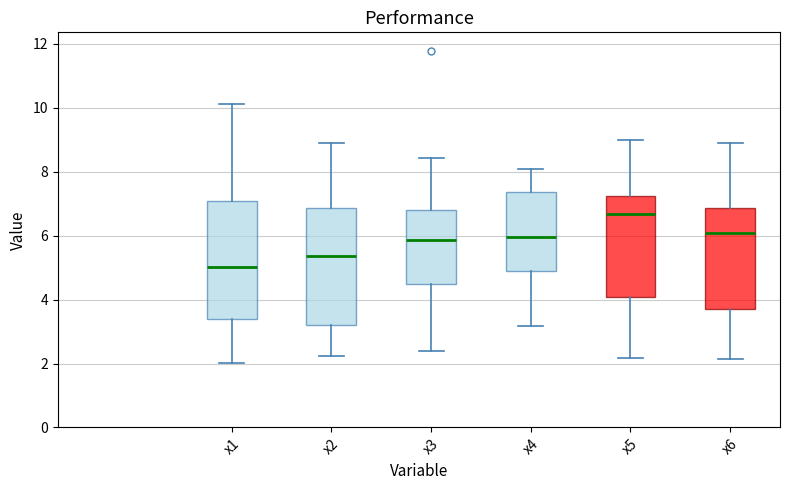

Where is the lower edge of the box for x1 on the y-axis? The values are not printed on the chart, so give them approximately, as read against the axis.

3.4